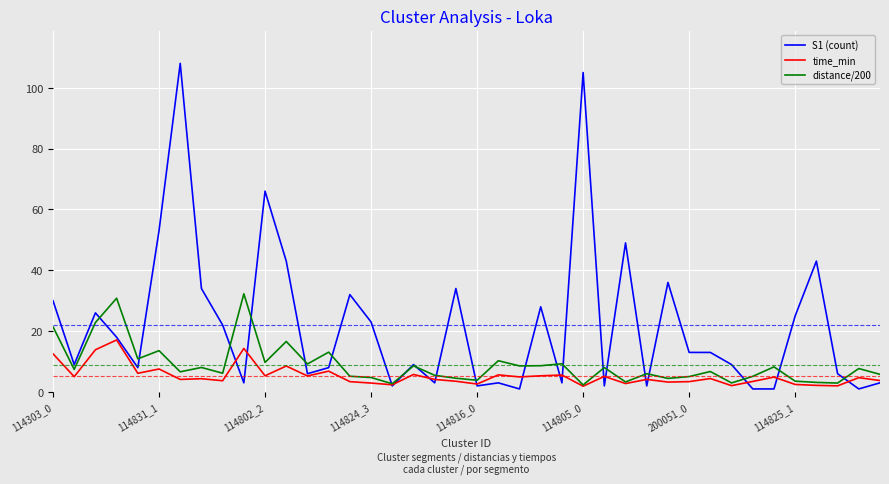

What is the greatest value displayed?

108.0